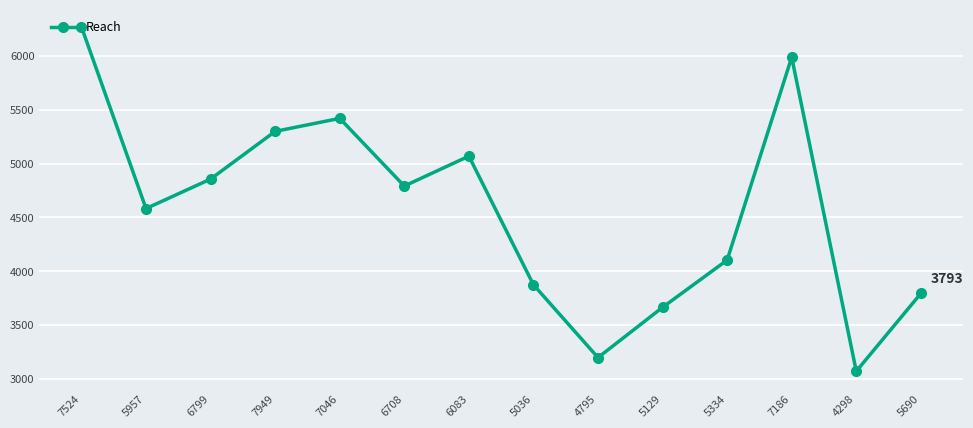

What is the ratio of the value at 6799 to the value at 5690?

1.3